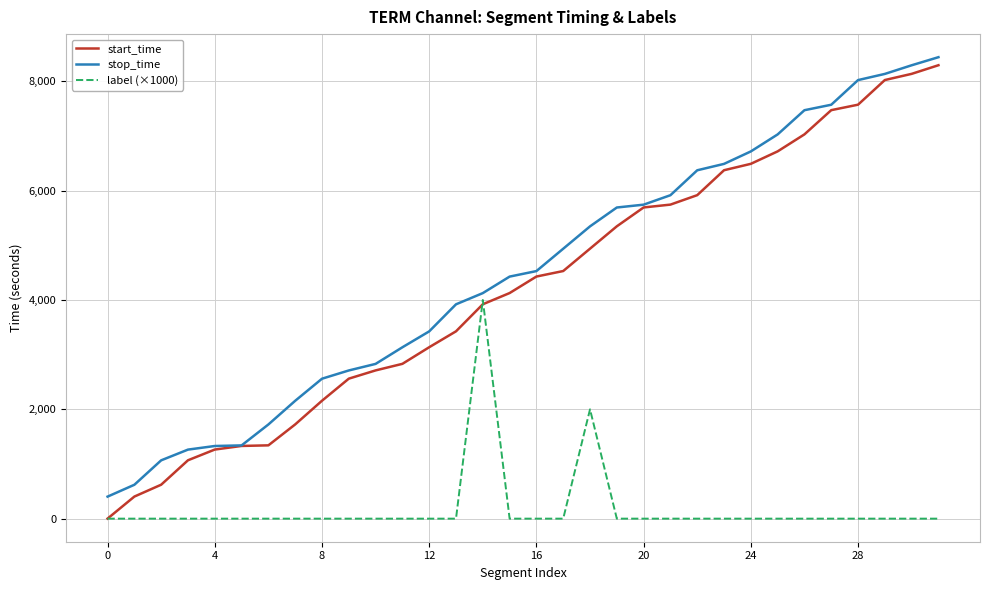

Does the chart display data point markers on the line(s)?

No